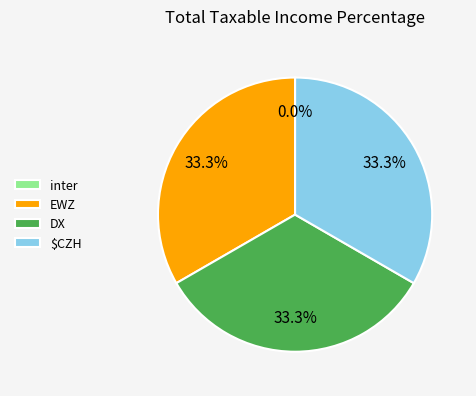

To the nearest percent, what portion does DX represent?

33%